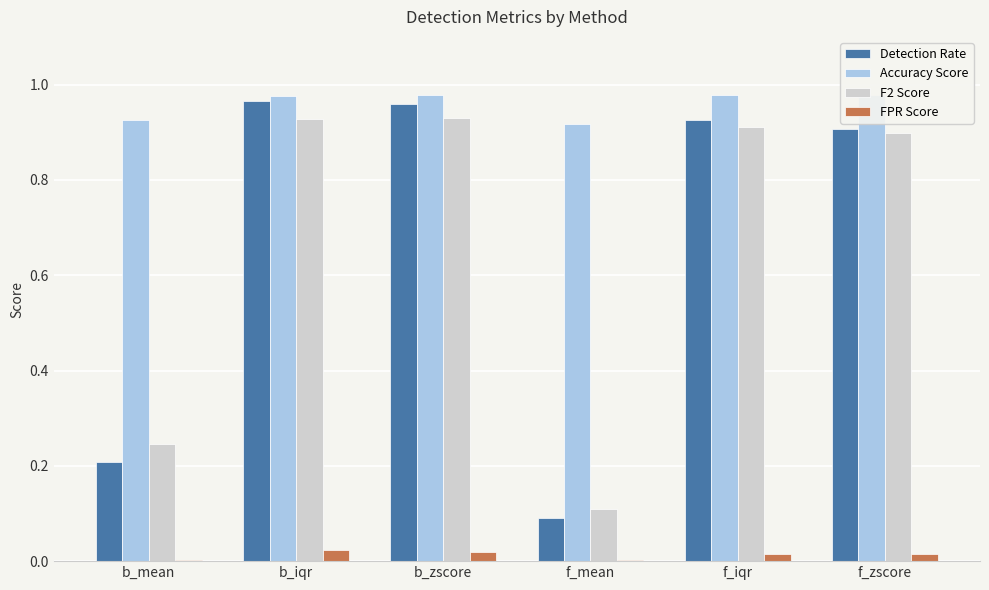

What is the sum of all Detection Rate values?

4.1